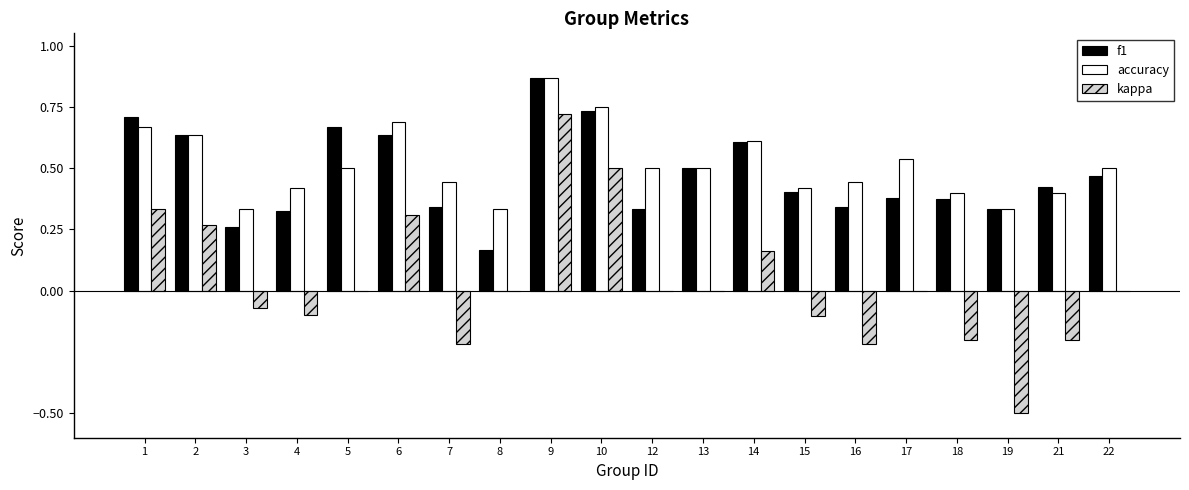

Which series has the largest range (max minus min)?

kappa